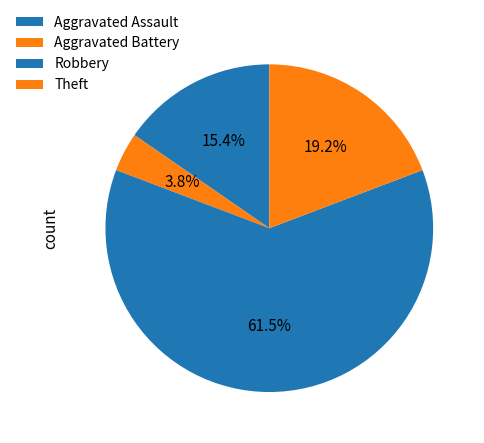

What percentage is the Robbery slice, to the nearest percent?

62%